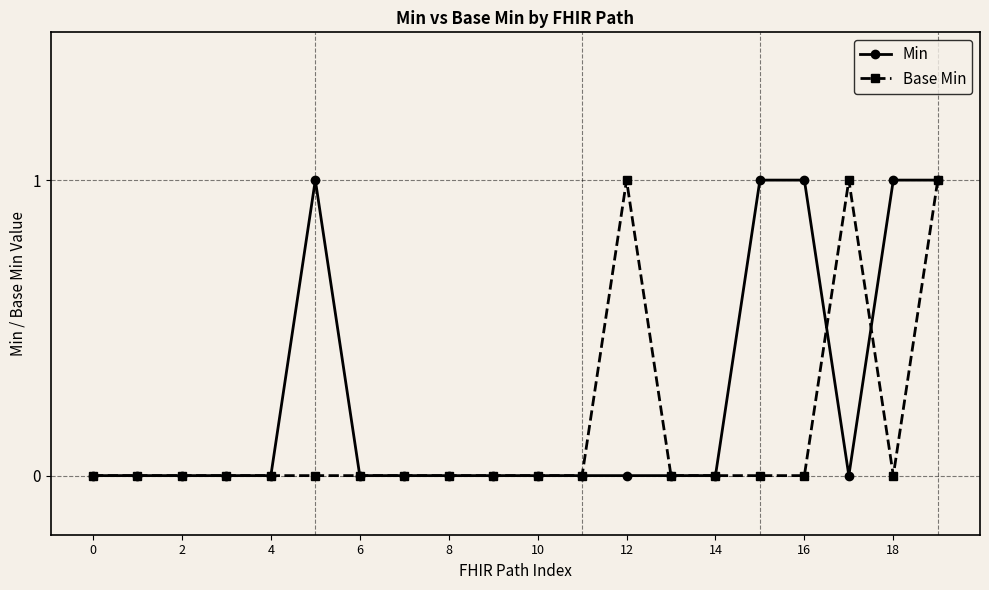

True or false: Min has more than 0 points higher than both neighbors.

True